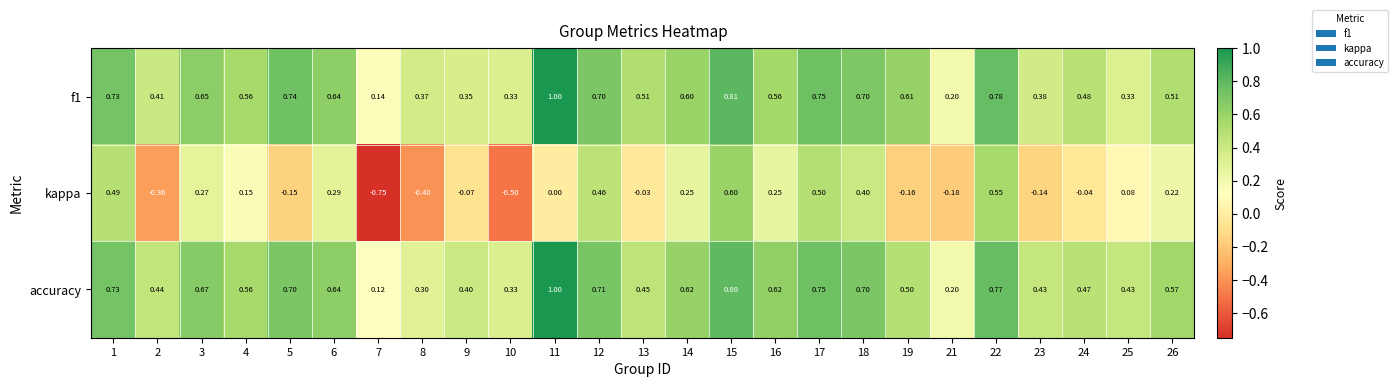

At 23, list the series in order from largest to smallest.

accuracy, f1, kappa